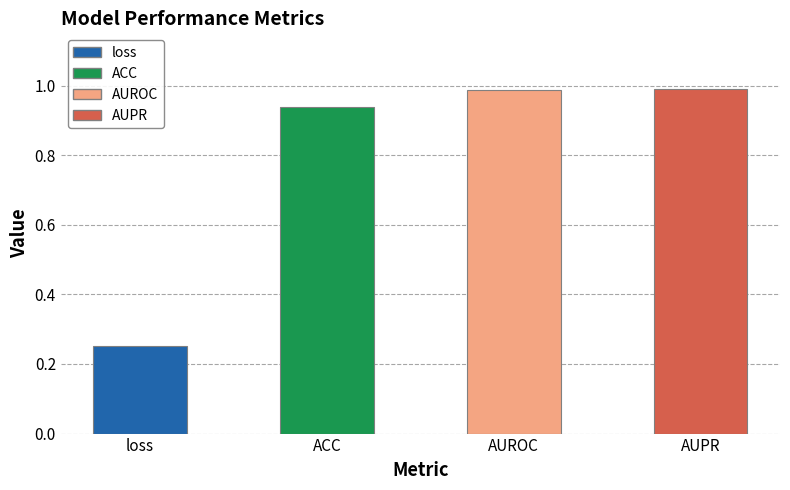

What is the difference between the maximum and minimum values?

0.7